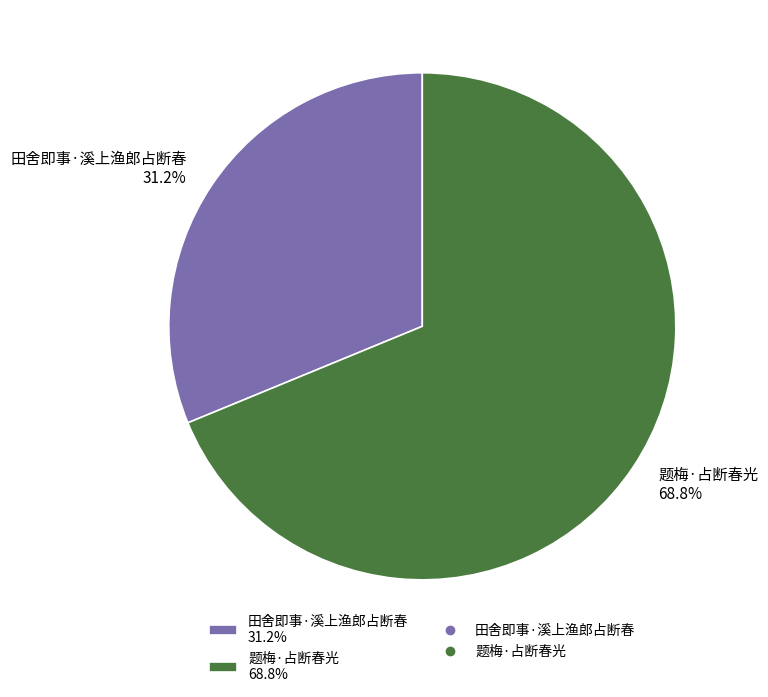

What is the total percentage of 题梅·占断春光 and 田舍即事·溪上渔郎占断春?

100.0%